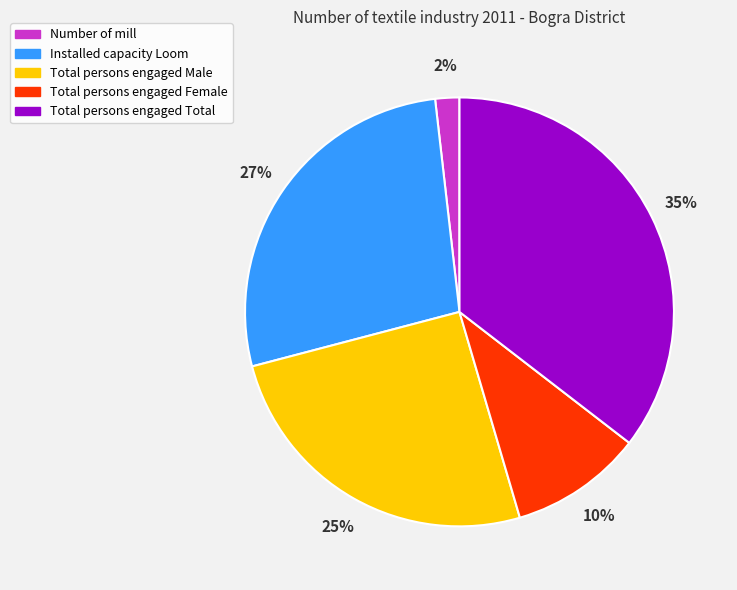

To the nearest percent, what is the average slice percentage?

20%